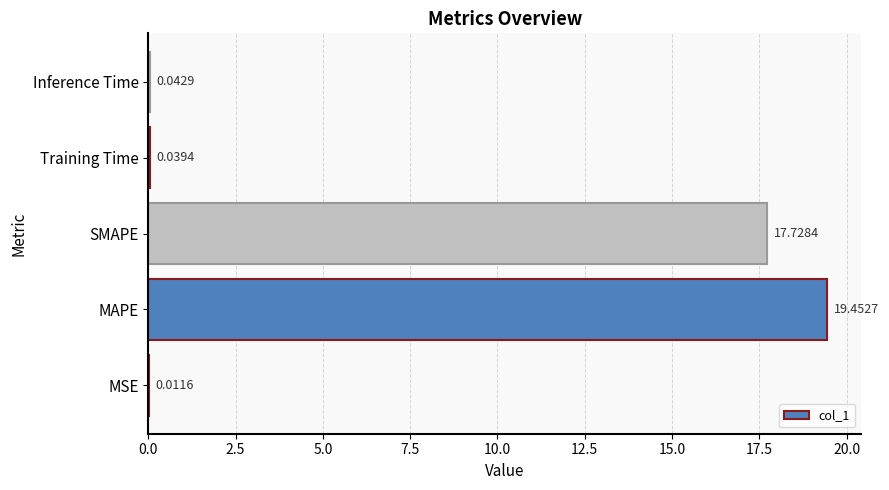

Between MAPE and MSE, which is larger?

MAPE